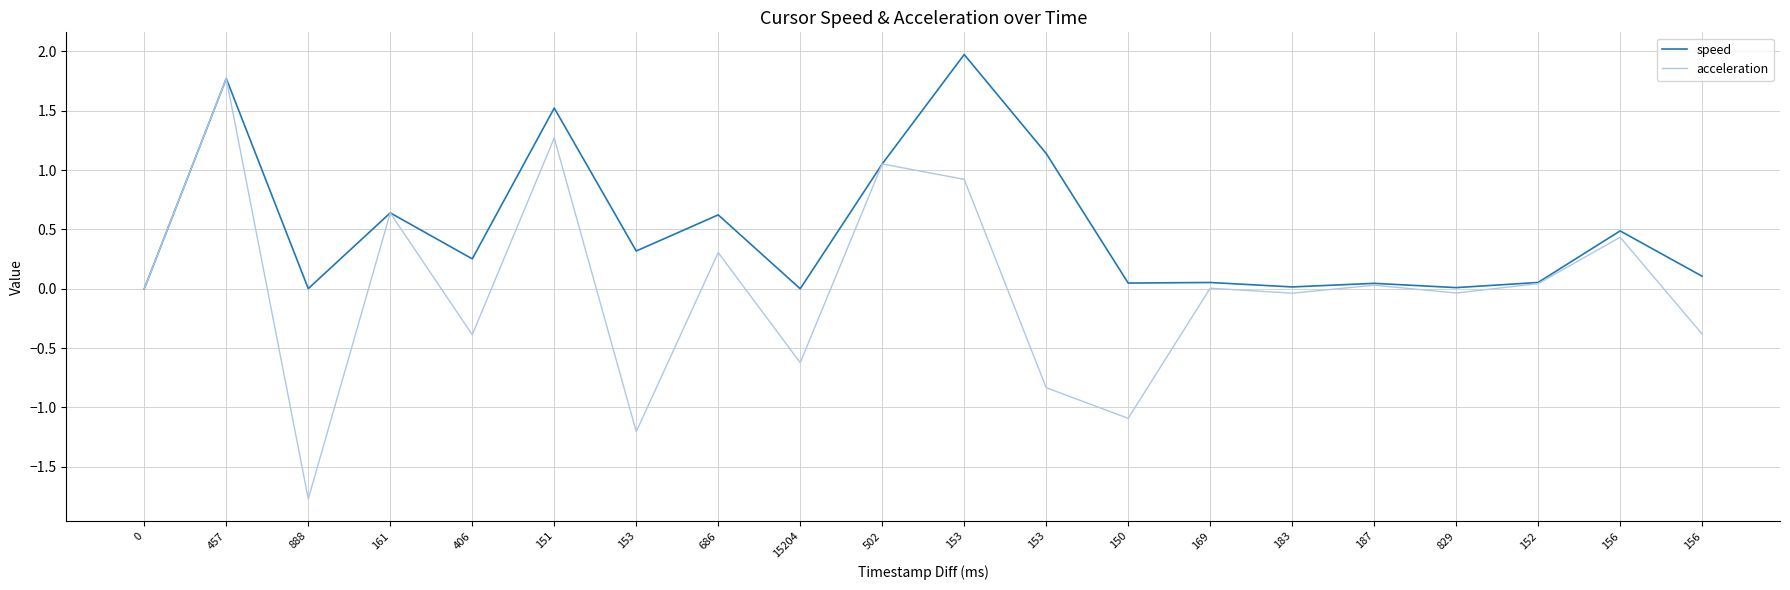

What is the difference between the speed values at 156 and 161?

0.2